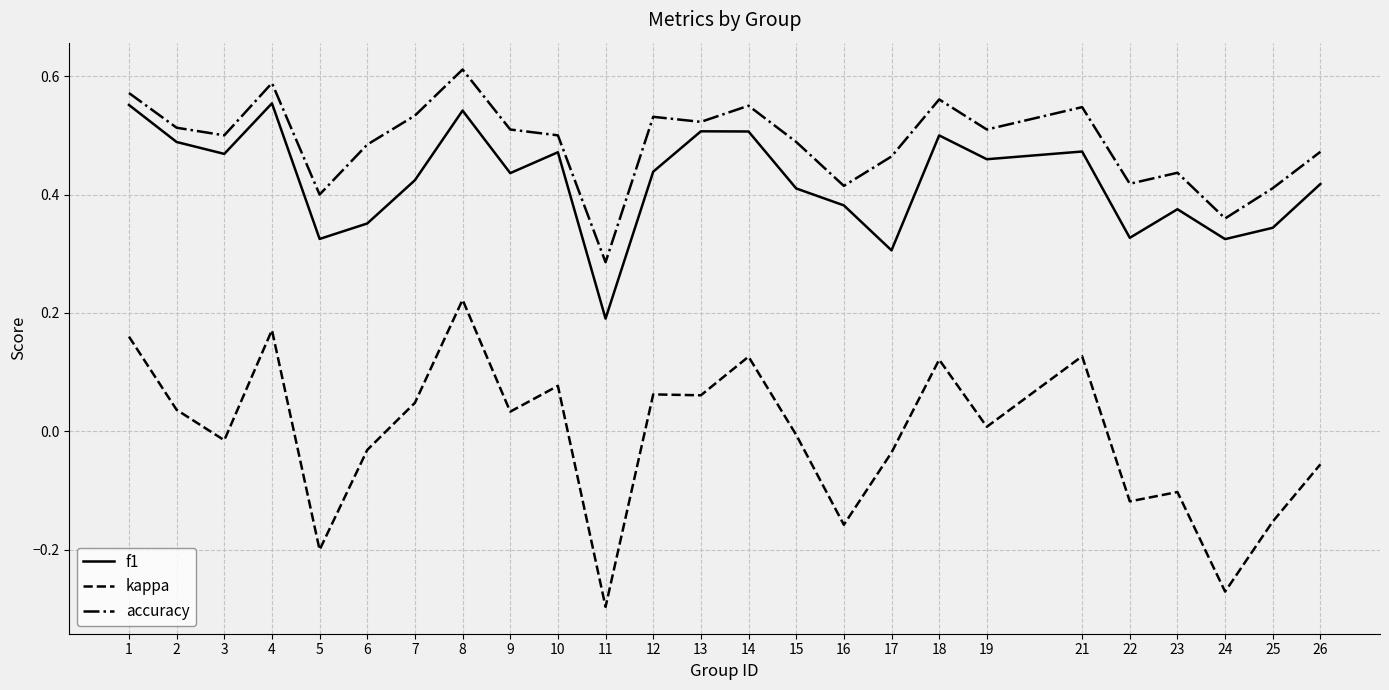

List the series in order of their peak value, lowest first.

kappa, f1, accuracy